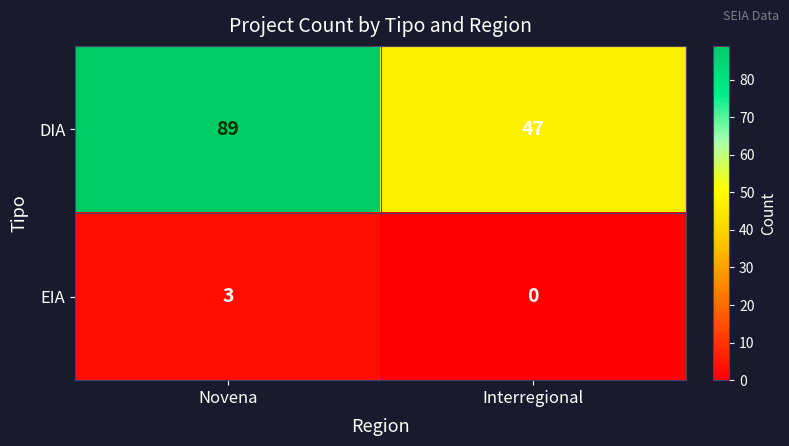

List the series in order of their peak value, lowest first.

EIA, DIA